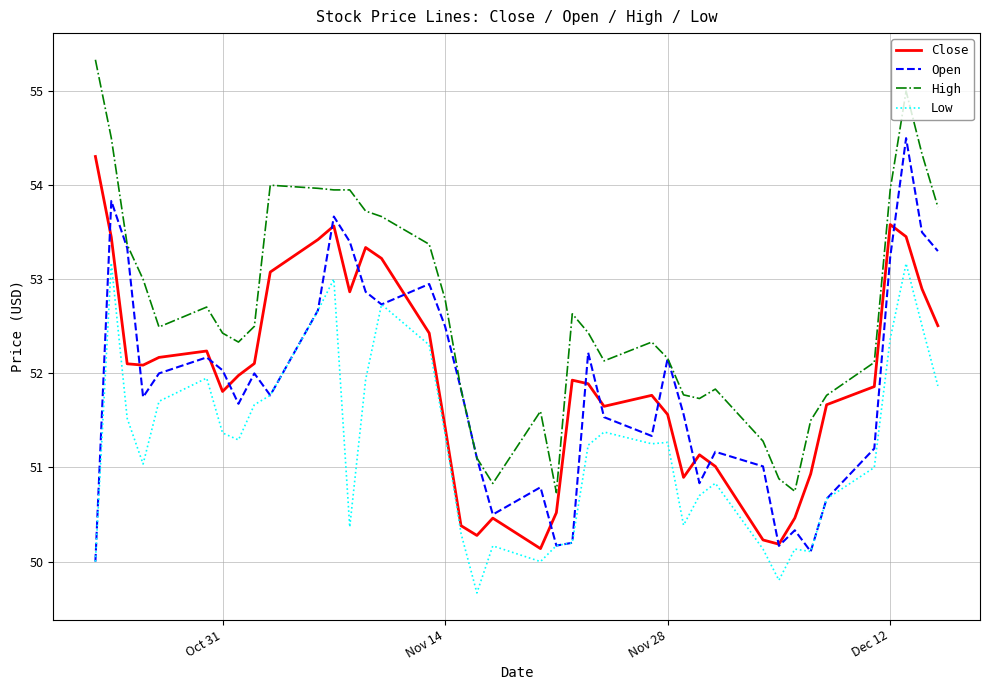

True or false: Low and High intersect in this chart.

False